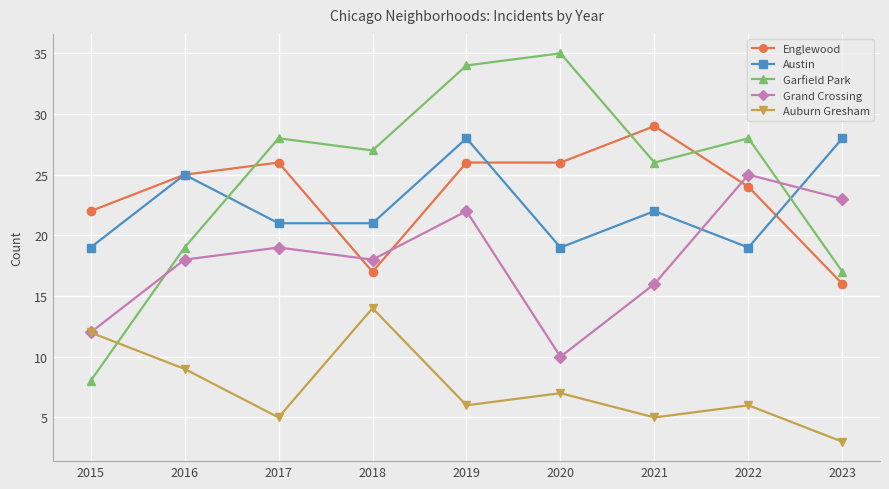

List the series in order of their peak value, lowest first.

Auburn Gresham, Grand Crossing, Austin, Englewood, Garfield Park